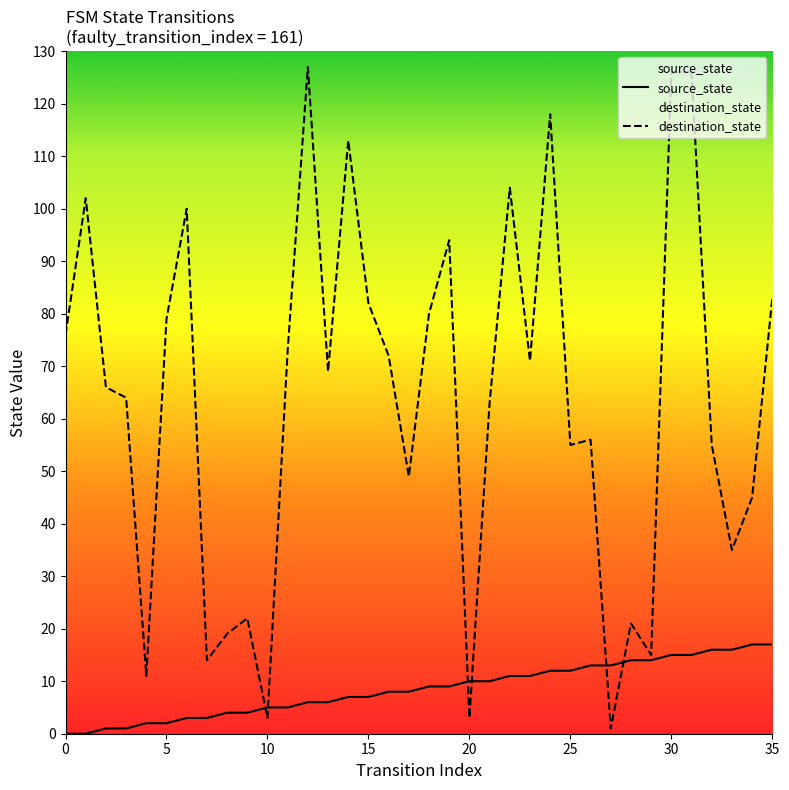

What is the spread (max minus min) of values at 20?

7